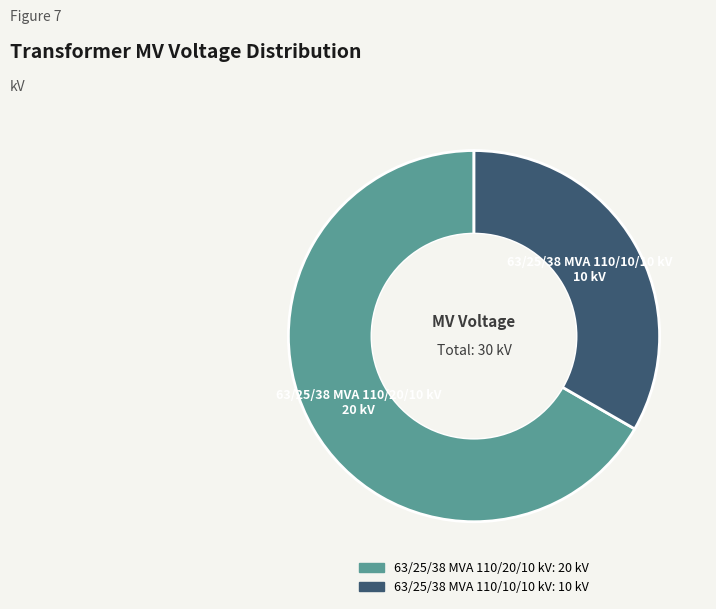

What is the ratio of the value at 63/25/38 MVA 110/20/10 kV to the value at 63/25/38 MVA 110/10/10 kV?

2.0